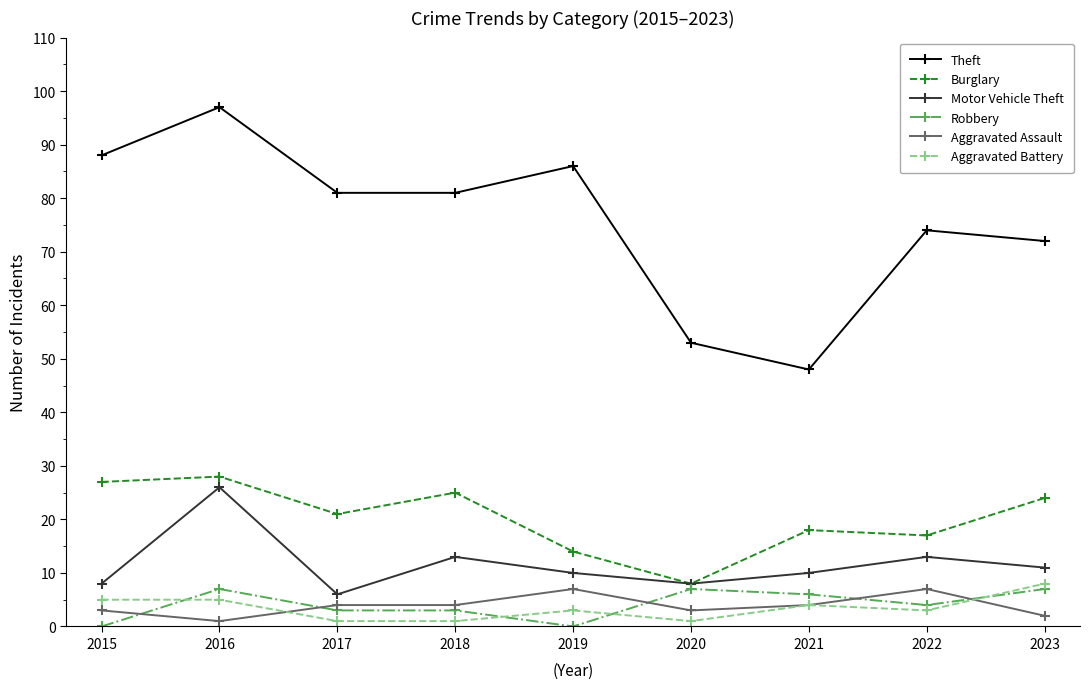

Where is Burglary nearest to the value 18?

2021